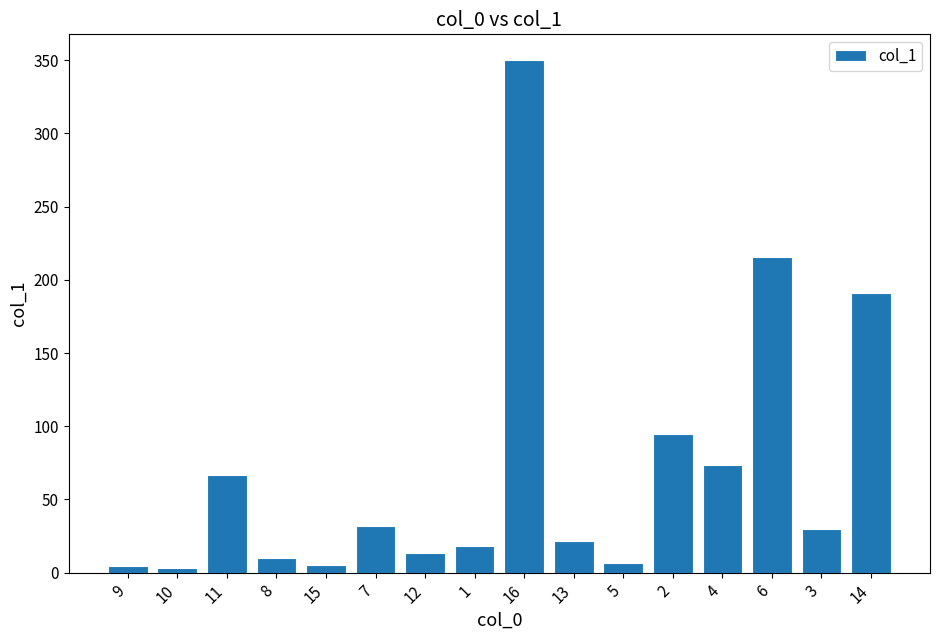

What is the change in value from 10 to 2?

+91.7